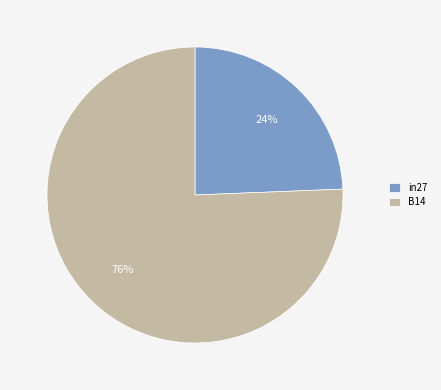

To the nearest percent, what portion does in27 represent?

24%